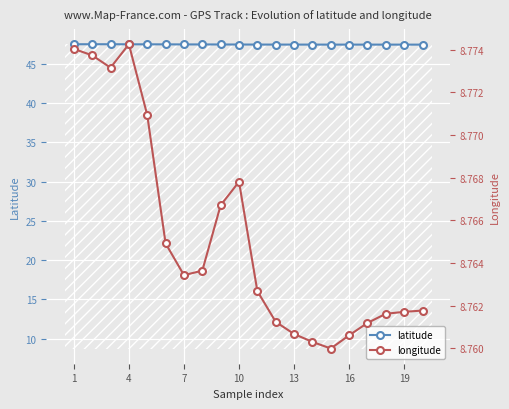

What are all the series names shown in the legend?

latitude, longitude